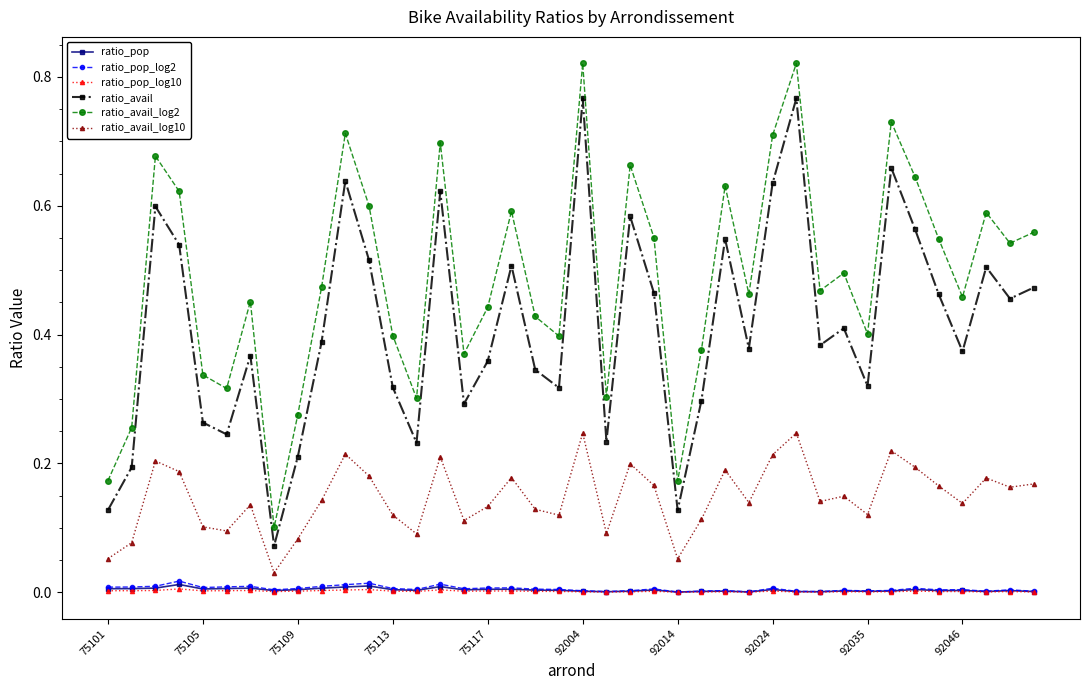

Which series has the largest range (max minus min)?

ratio_avail_log2